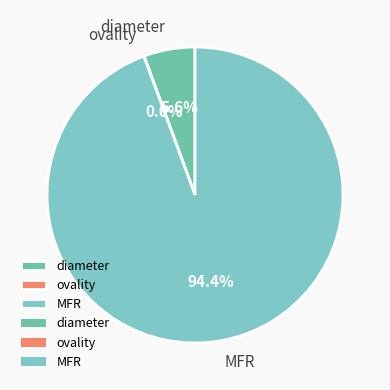

What is the largest slice in the pie chart?

MFR